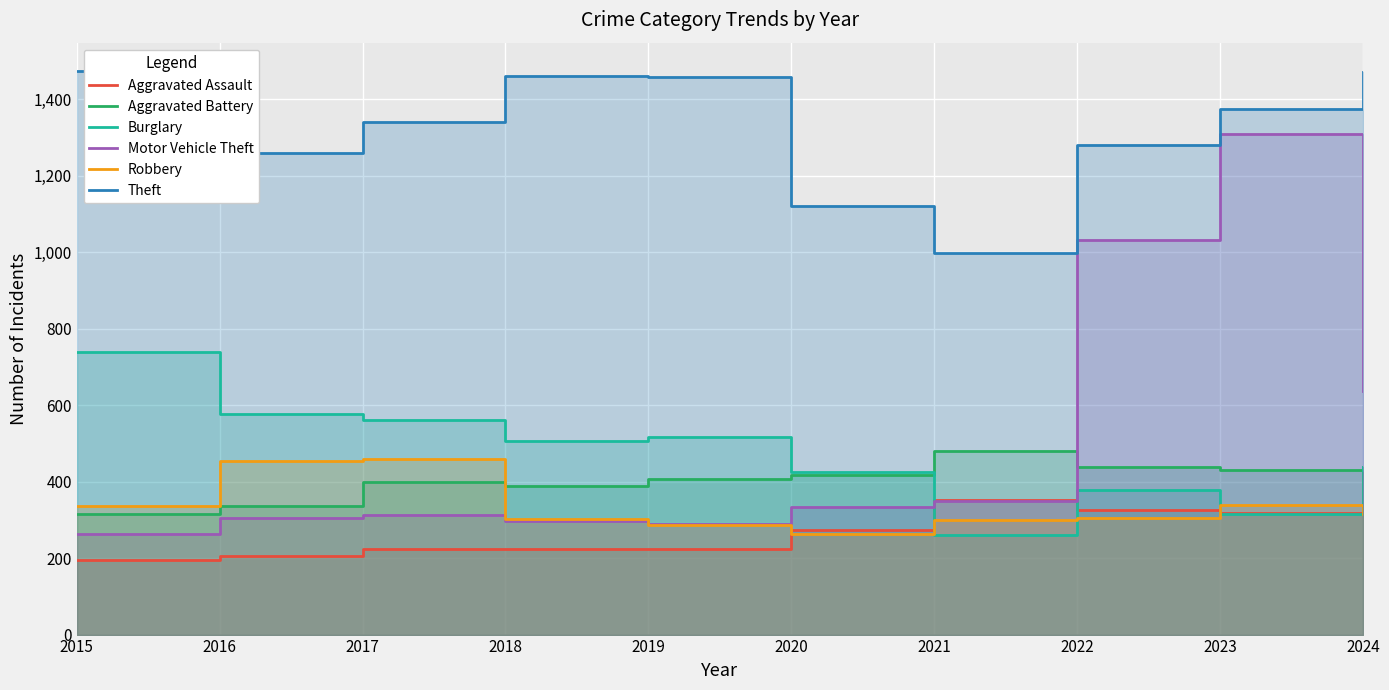

What is the average value of the Burglary series?

472